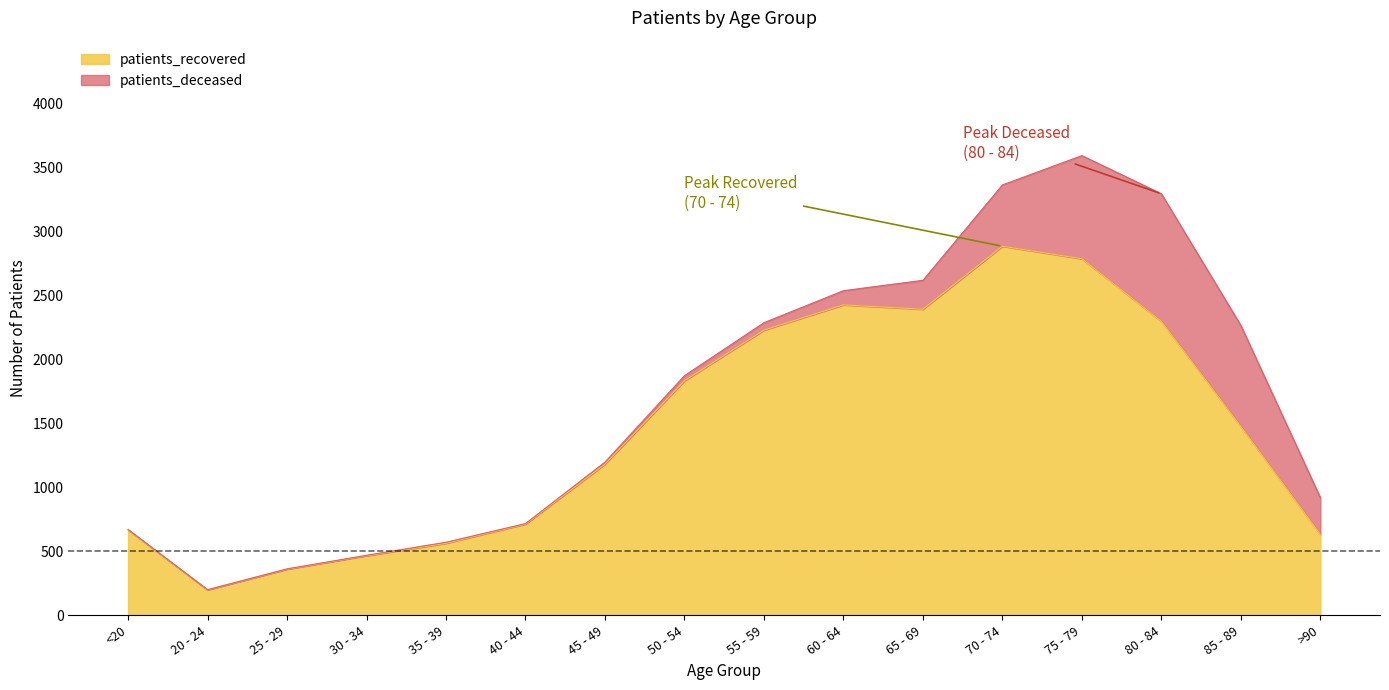

Approximately how many times larger is the value at 75 - 79 compared to 40 - 44?

3.9